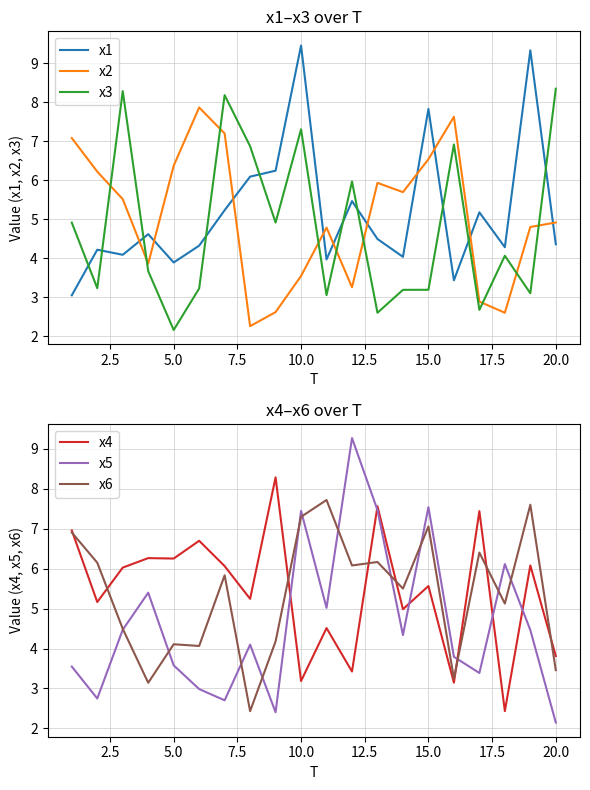

What is the minimum value for x1?

3.0